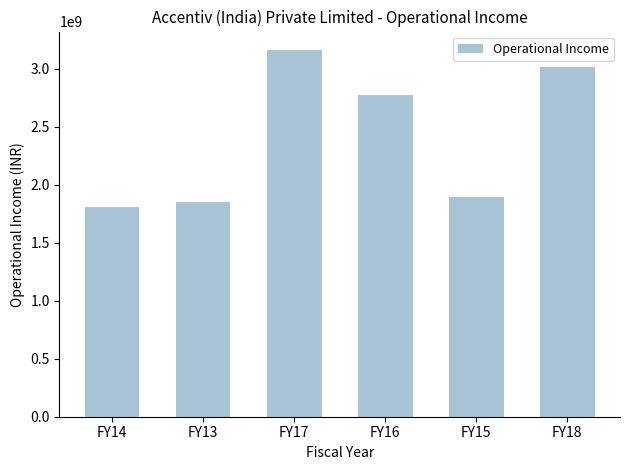

What is the difference between the values at FY15 and FY14?

84508430